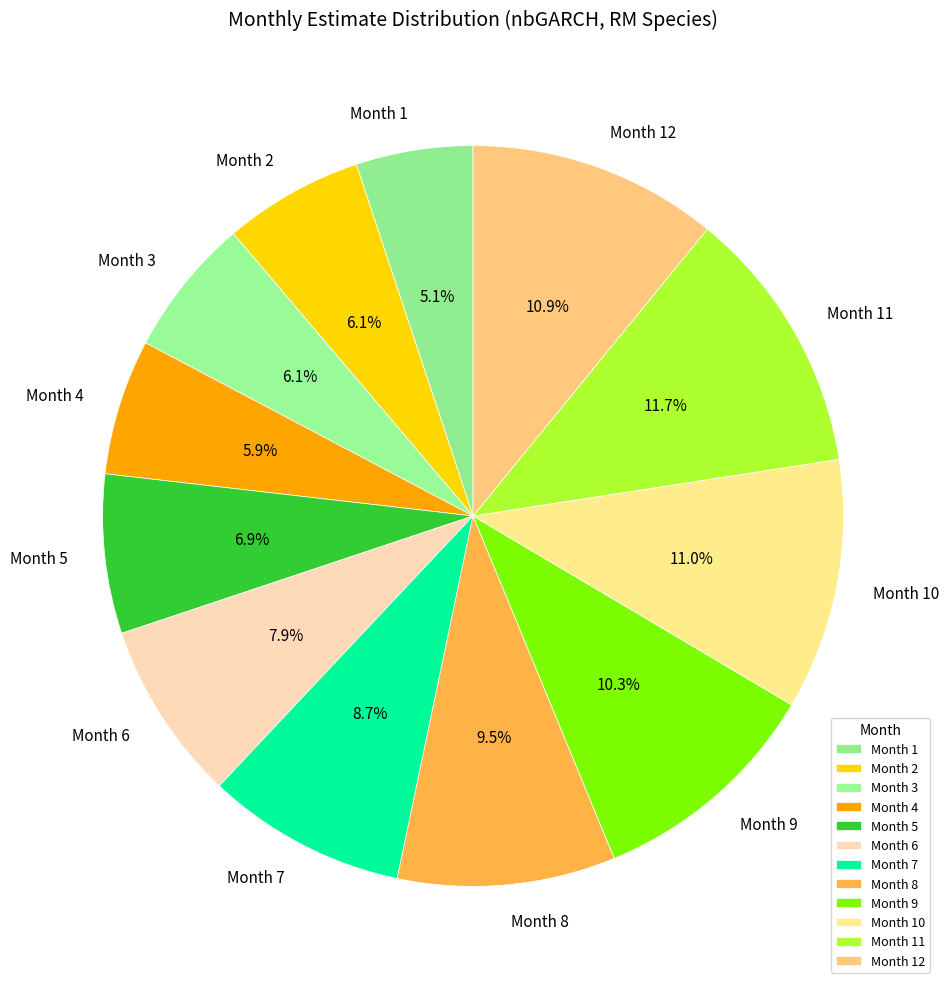

Does Month 2 represent more than half of the total?

No